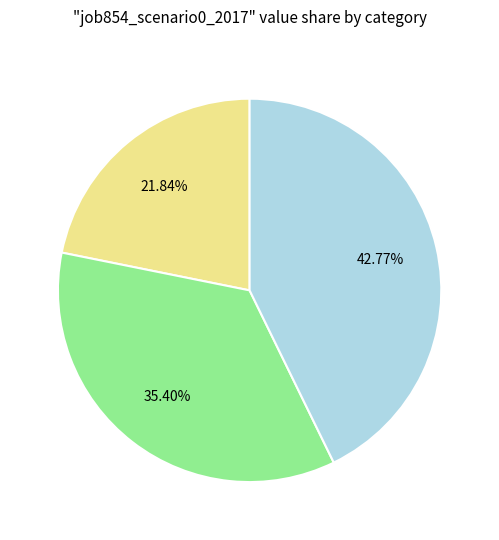

Is there a majority slice in this chart?

No